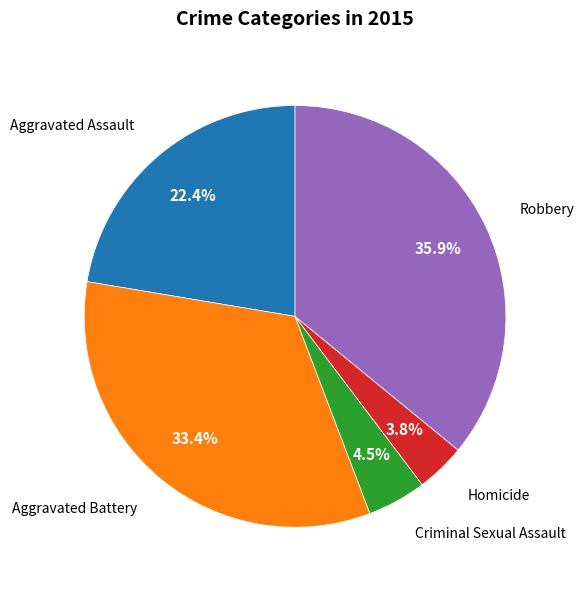

Is there any slice that represents more than half of the pie?

No